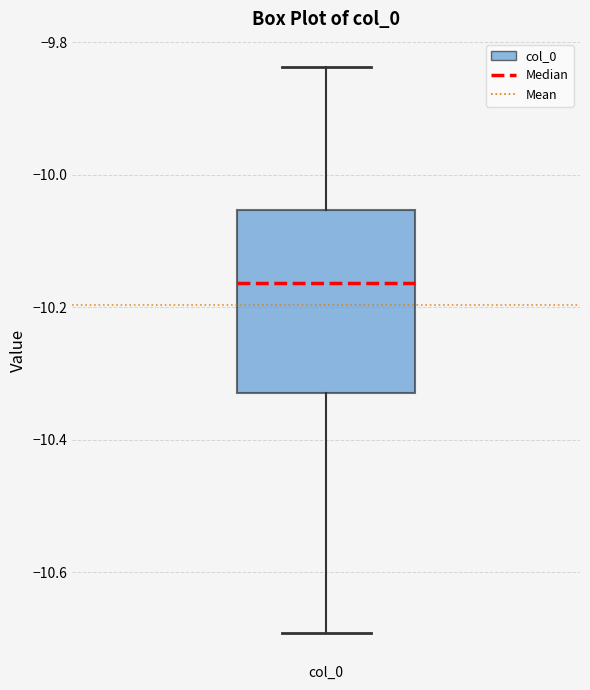

Transcribe this box plot: give where the median line is, the range the box spans, and where the two whiskers end, as read against the y-axis. The values are not printed on the chart, so give them approximately, as read against the axis.

median -10.16, box -10.32 to -10.06, whiskers -10.70 to -9.84